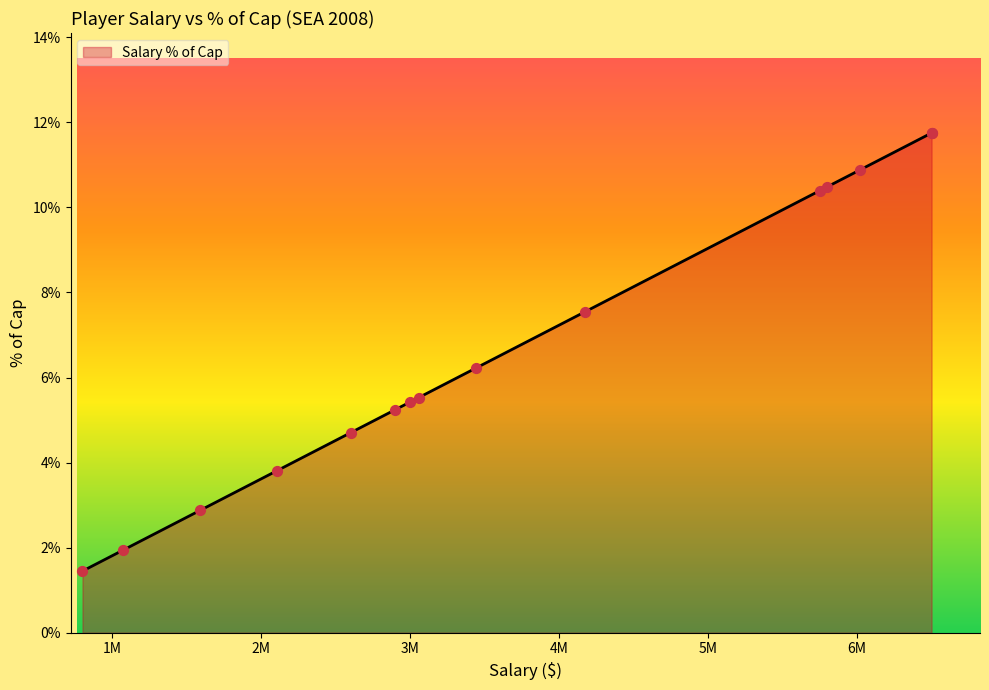

Approximately how many times larger is the value at 6500000 compared to 3000000?

2.2